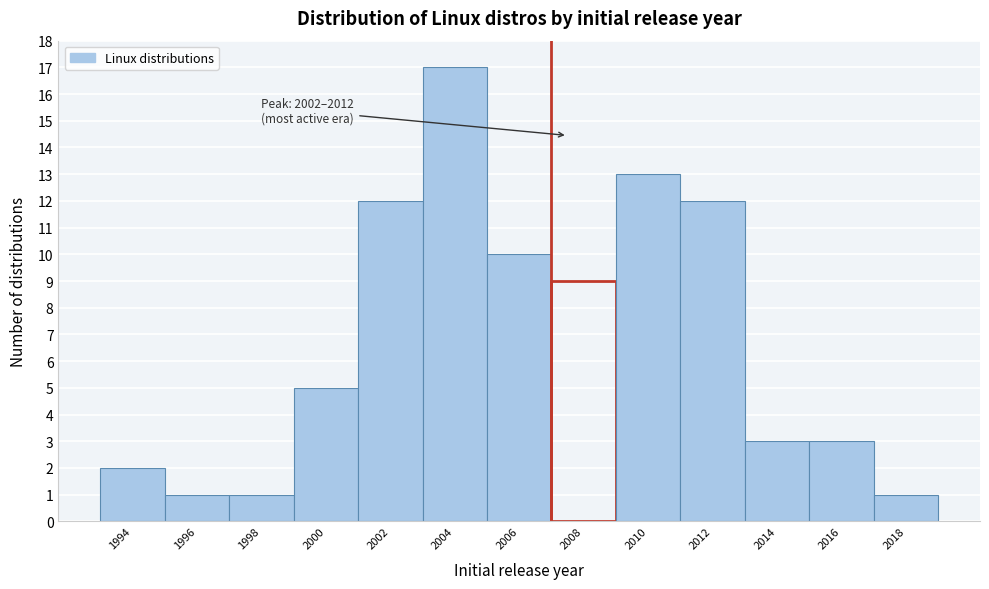

Reading right to left, transcribe all the data shown in this chart.

2018=1	2016=3	2014=3	2012=12	2010=13	2008=9	2006=10	2004=17	2002=12	2000=5	1998=1	1996=1	1994=2